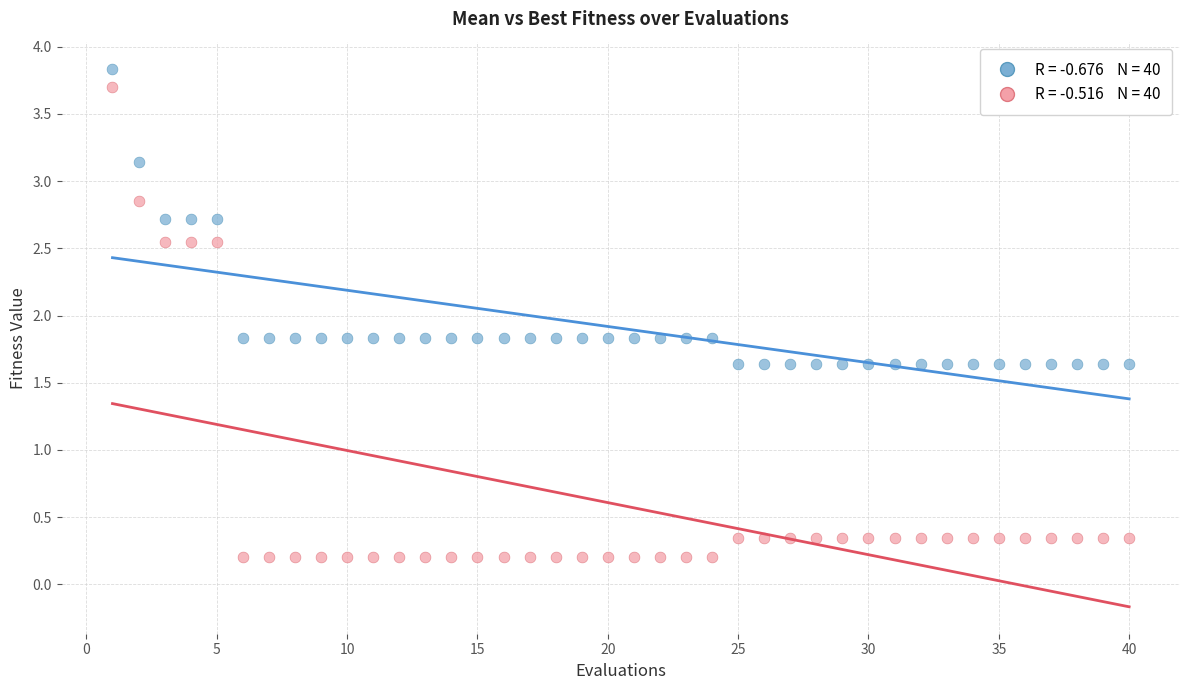

Across all data points, what is the range of X values (max minus min)?

39.0